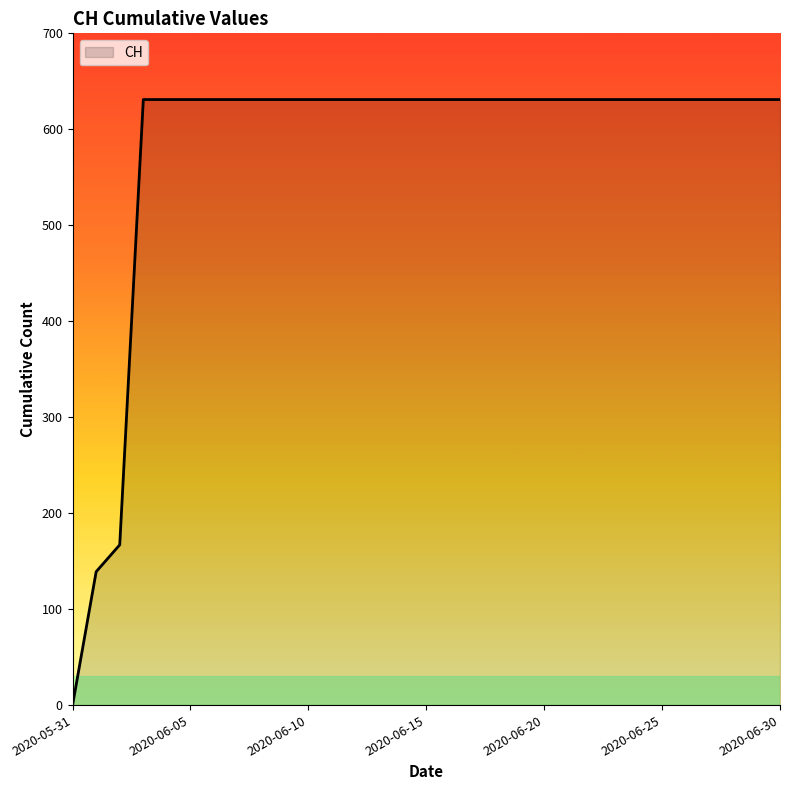

Does the chart have visible grid lines?

No